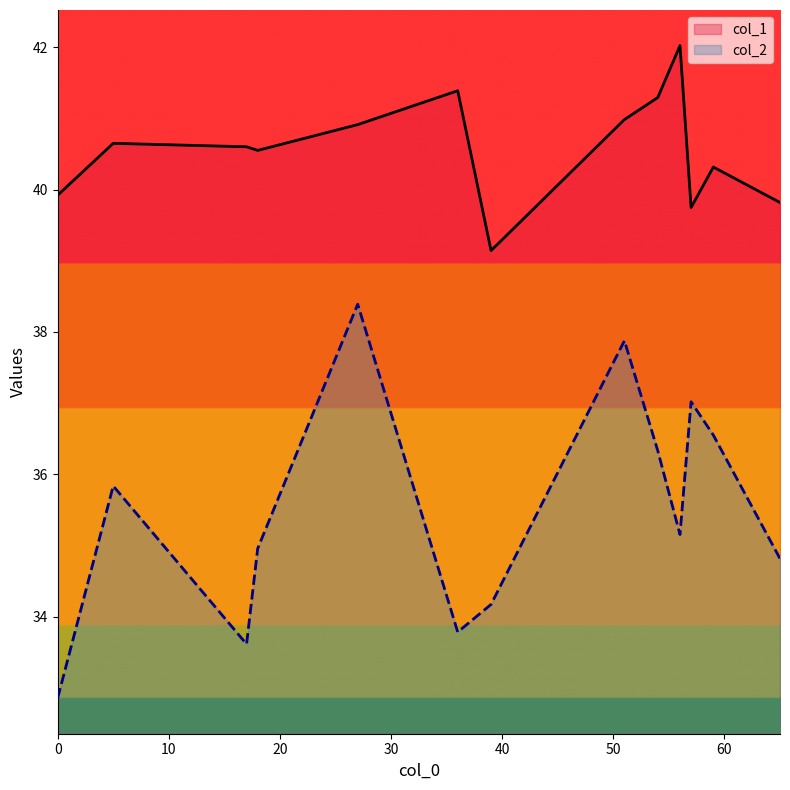

The value of col_1 at 65 is 39.8. True or false?

True